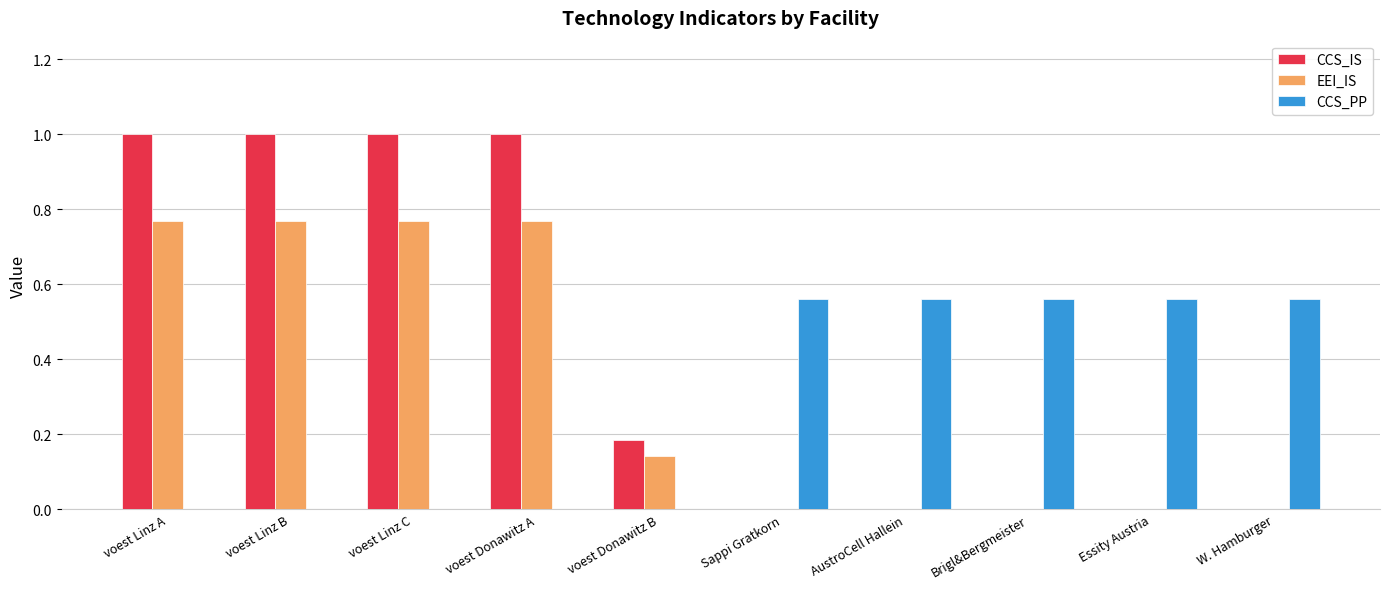

Which series has the largest total across all categories?

CCS_IS